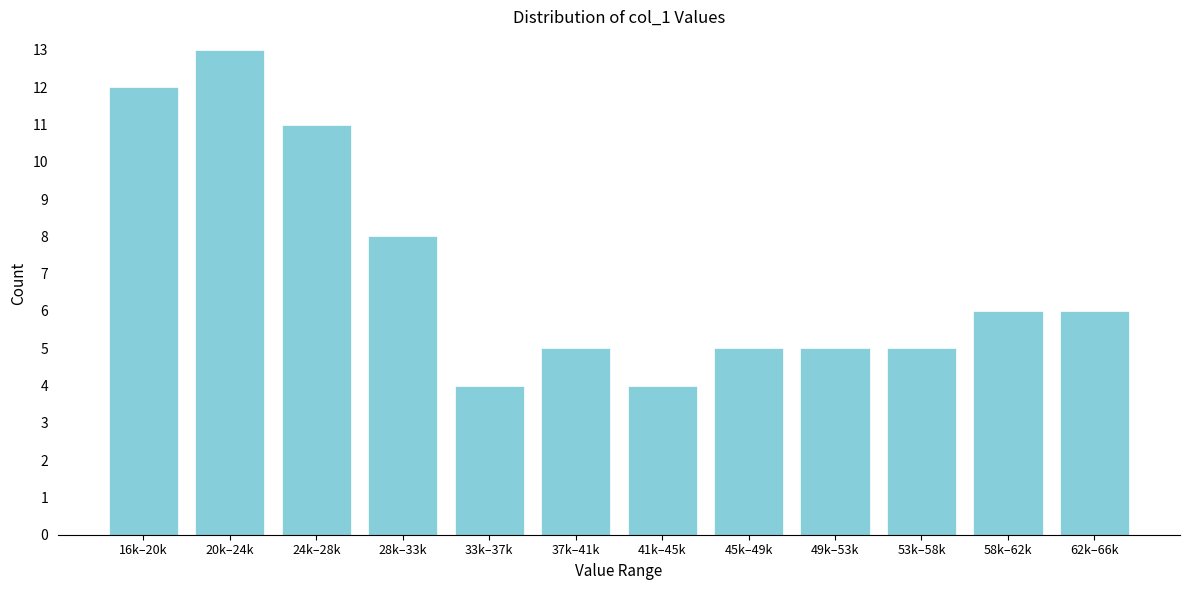

Reading left to right, what are all the values shown in this chart?

16k–20k=12	20k–24k=13	24k–28k=11	28k–33k=8	33k–37k=4	37k–41k=5	41k–45k=4	45k–49k=5	49k–53k=5	53k–58k=5	58k–62k=6	62k–66k=6